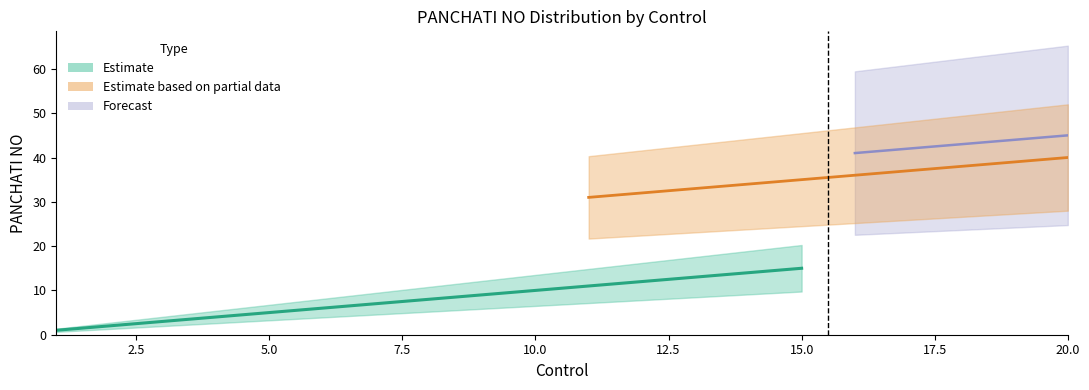

What is the maximum value shown in the chart?

45